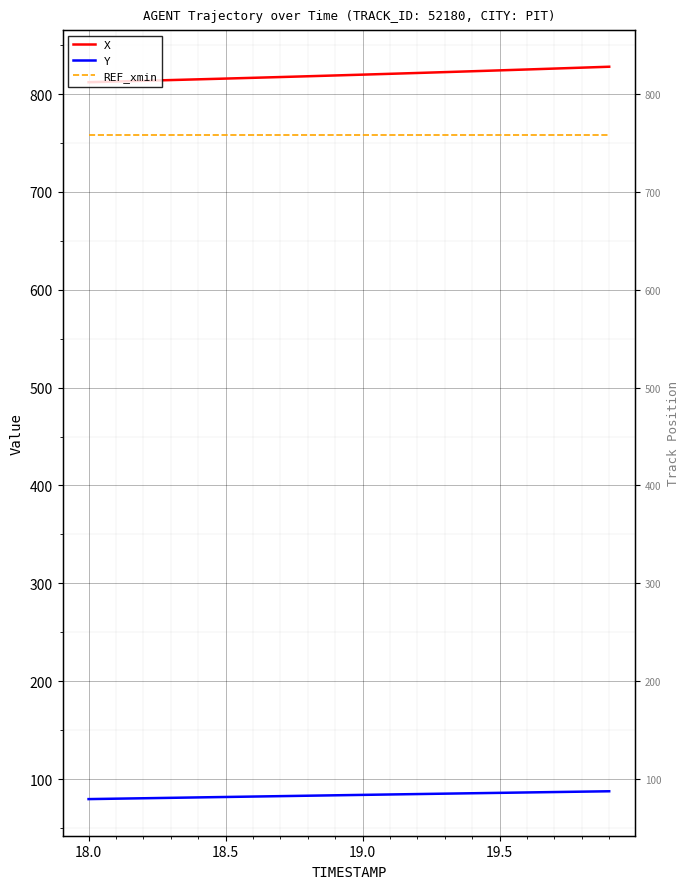

What are all the series names shown in the legend?

X, Y, REF_xmin